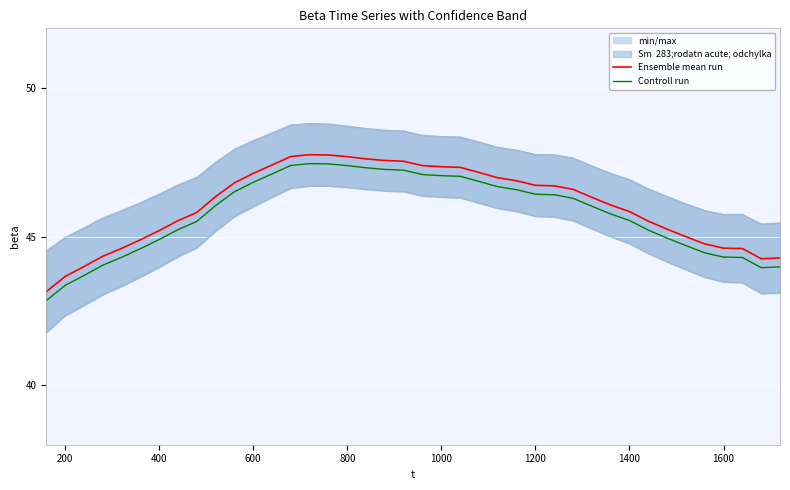

True or false: Controll run and Ensemble mean run cross at least once.

False